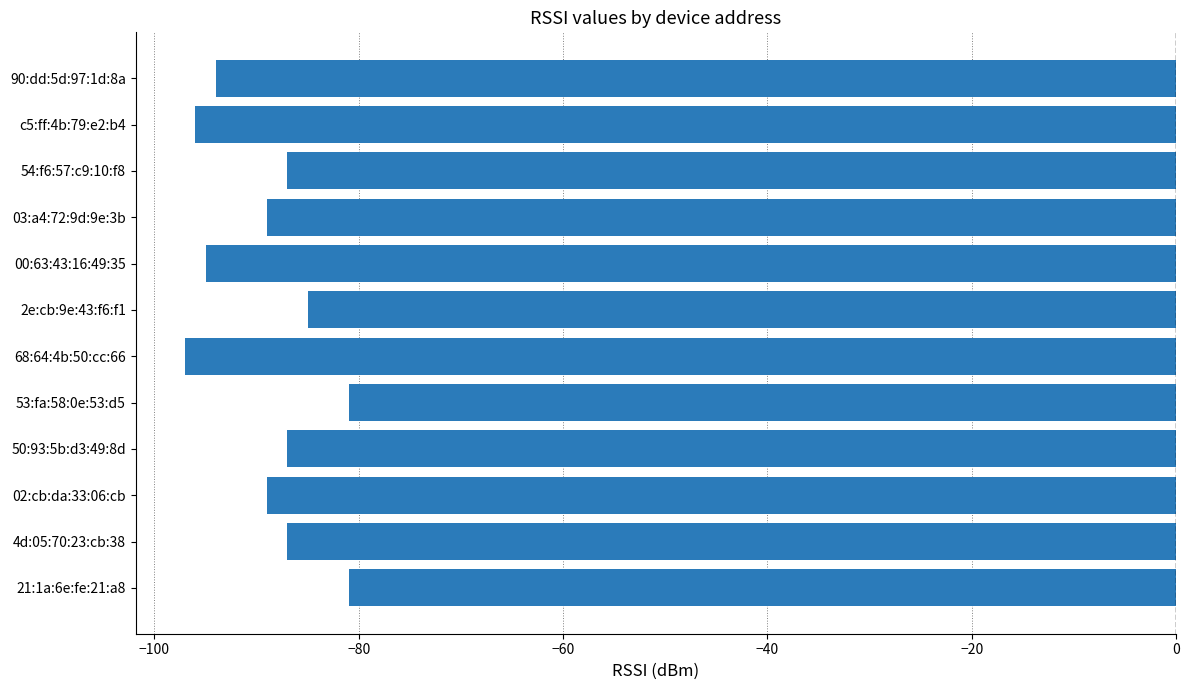

What is the difference between the maximum and minimum values?

16